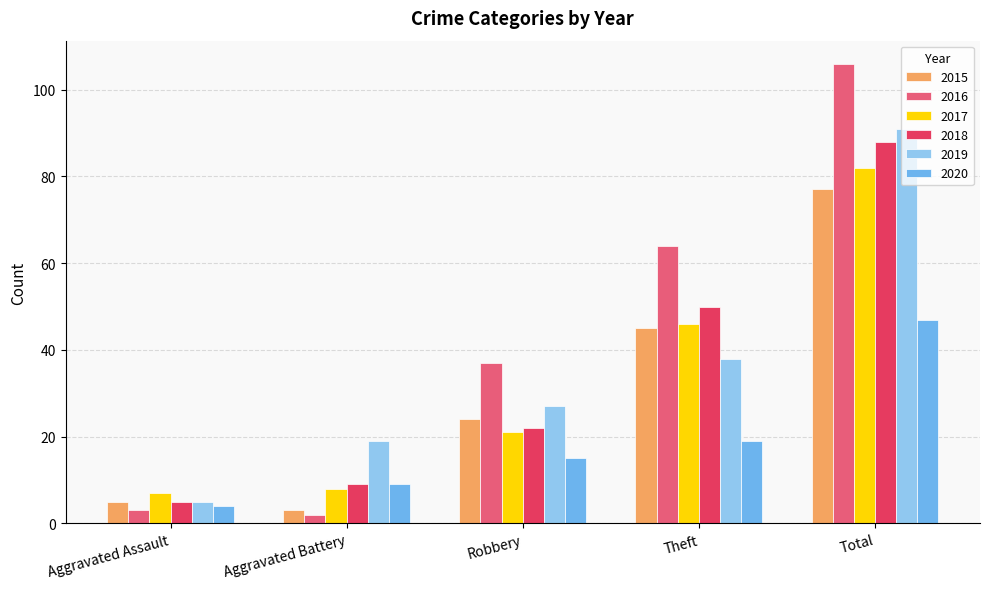

What is the smallest value displayed?

2